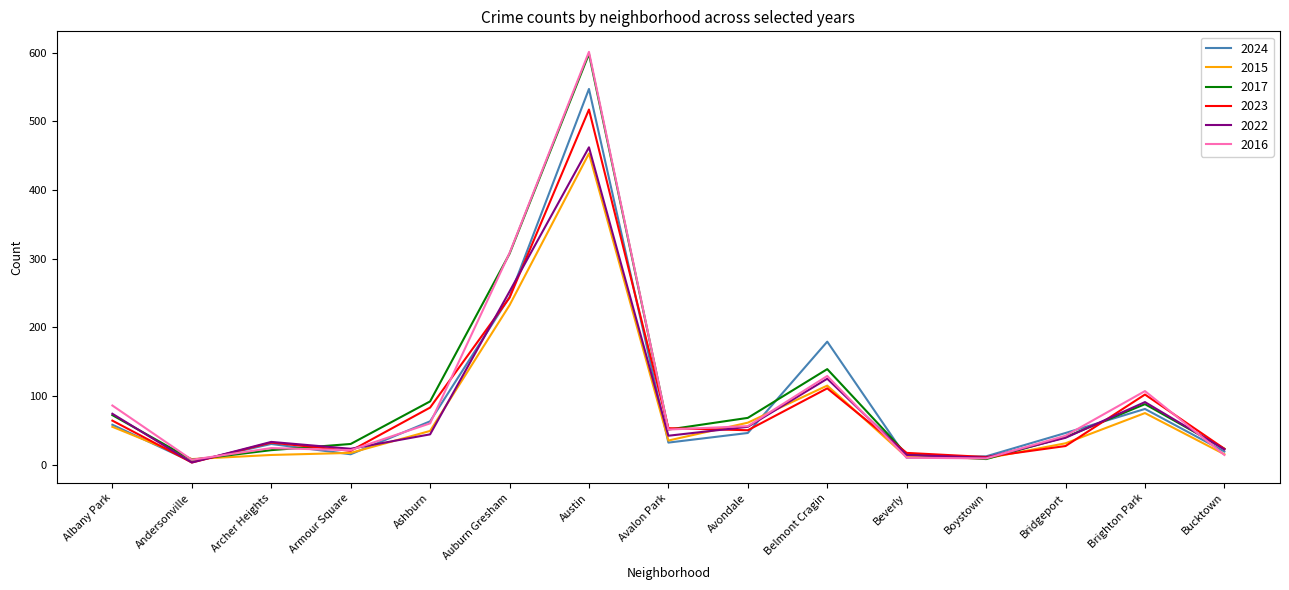

Read the 2015 value at Ashburn, to the nearest 10.

50